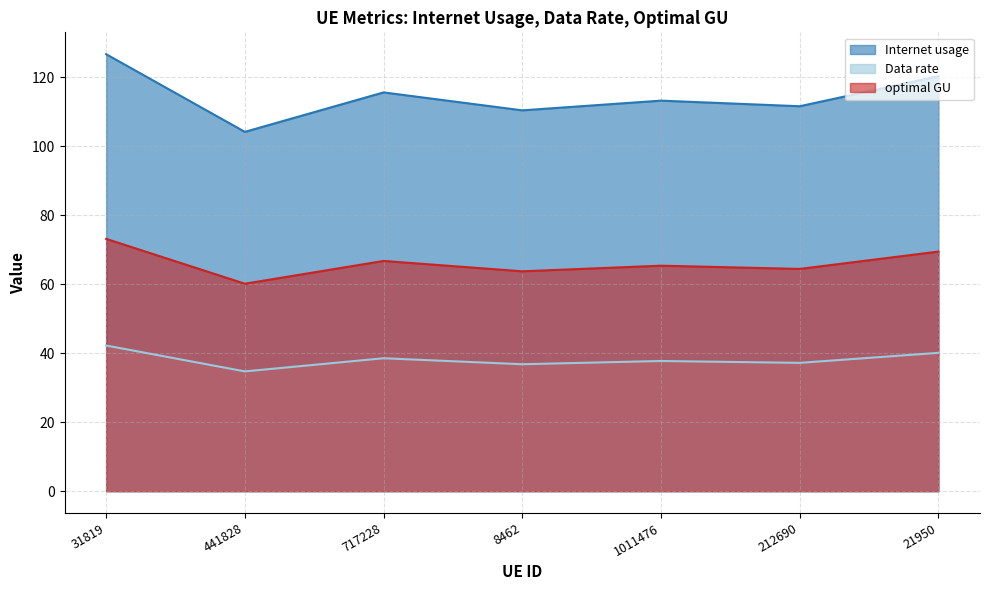

What is the label of the 2nd point from the left?

441828